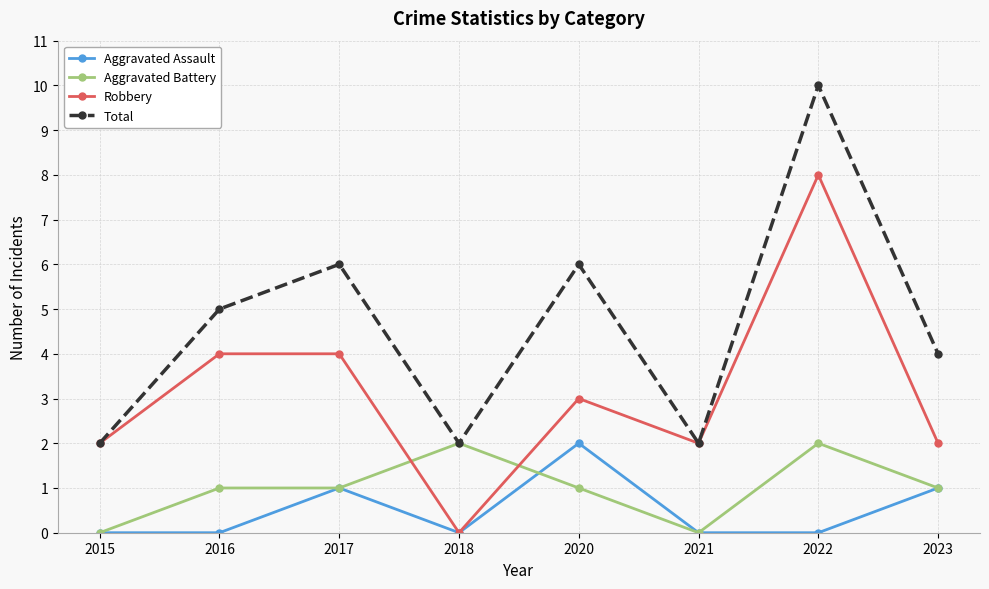

What is the difference between the highest and lowest values at 2018?

2